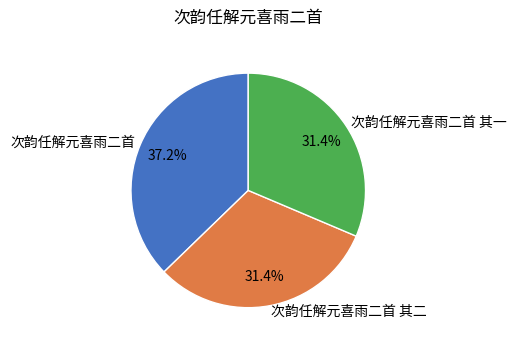

Is the sum of 次韵任解元喜雨二首 and 次韵任解元喜雨二首 其一 greater than half?

Yes